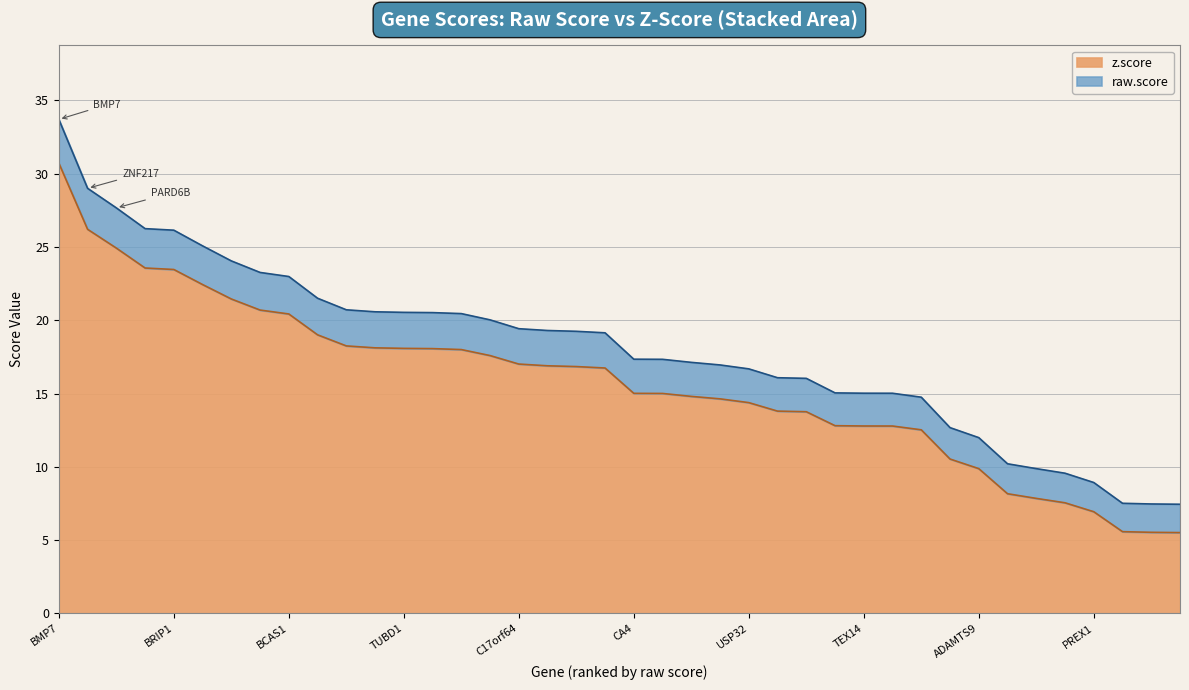

Which series changed the most between BMP7 and RIPOR3?

raw.score